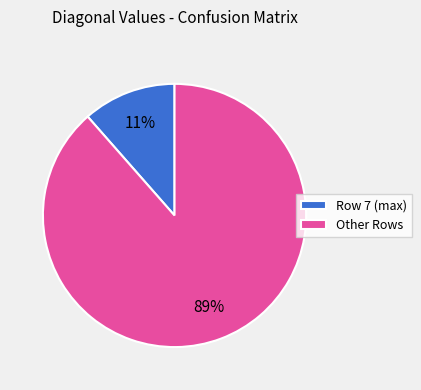

To the nearest percent, what percentage of the pie is Row 7 (max)?

11%